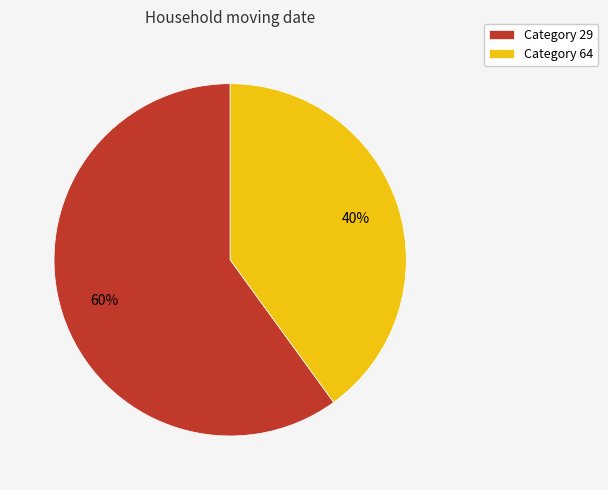

To the nearest percent, what is the average slice percentage?

50%